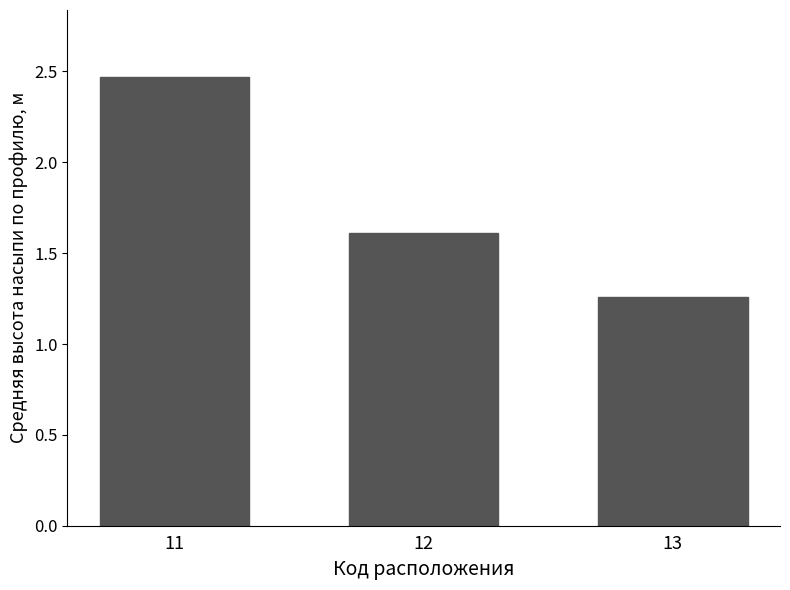

What is the sum of all values?

5.3